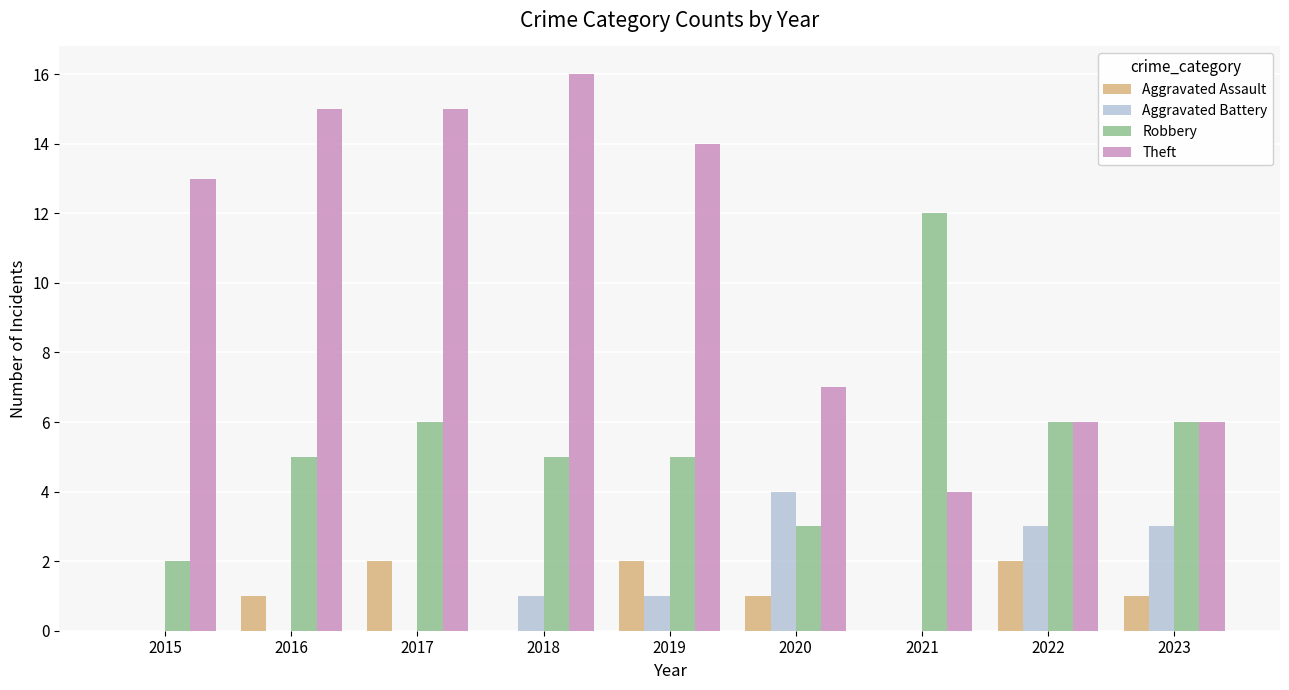

At which category does the chart reach its peak across all series?

2018